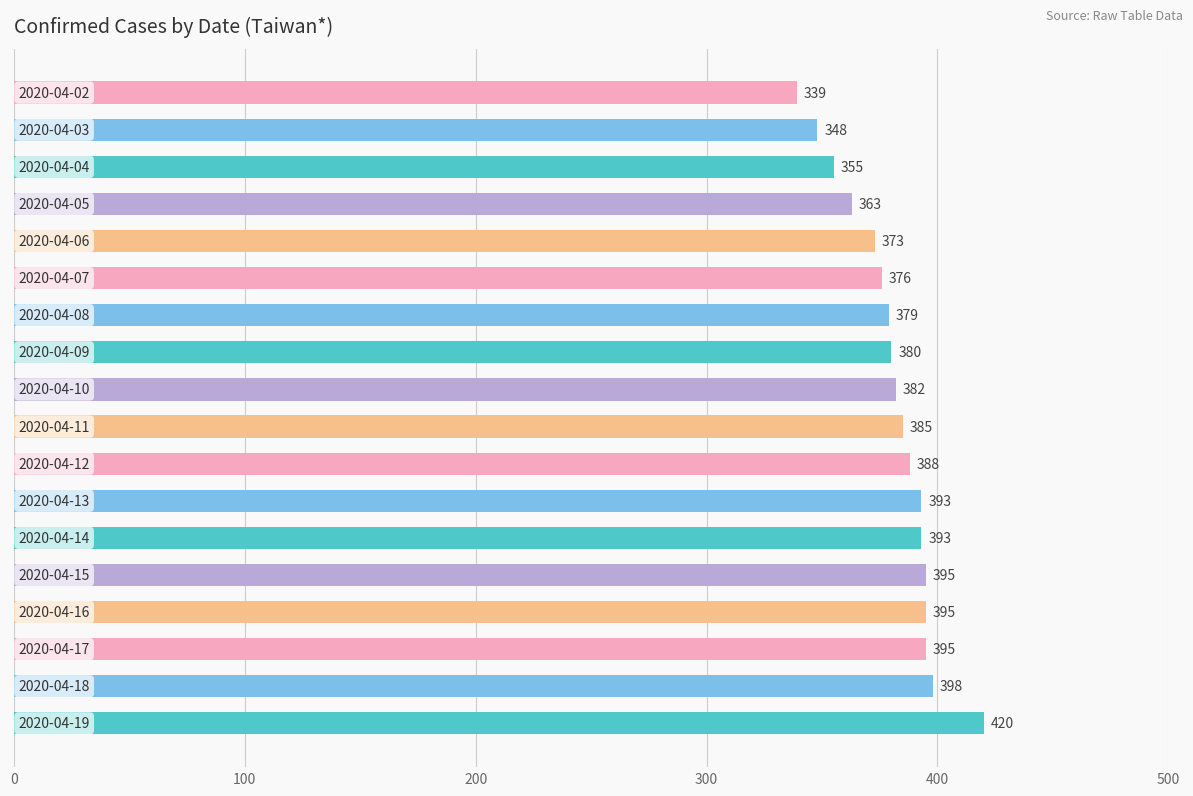

What is the smallest value displayed?

339